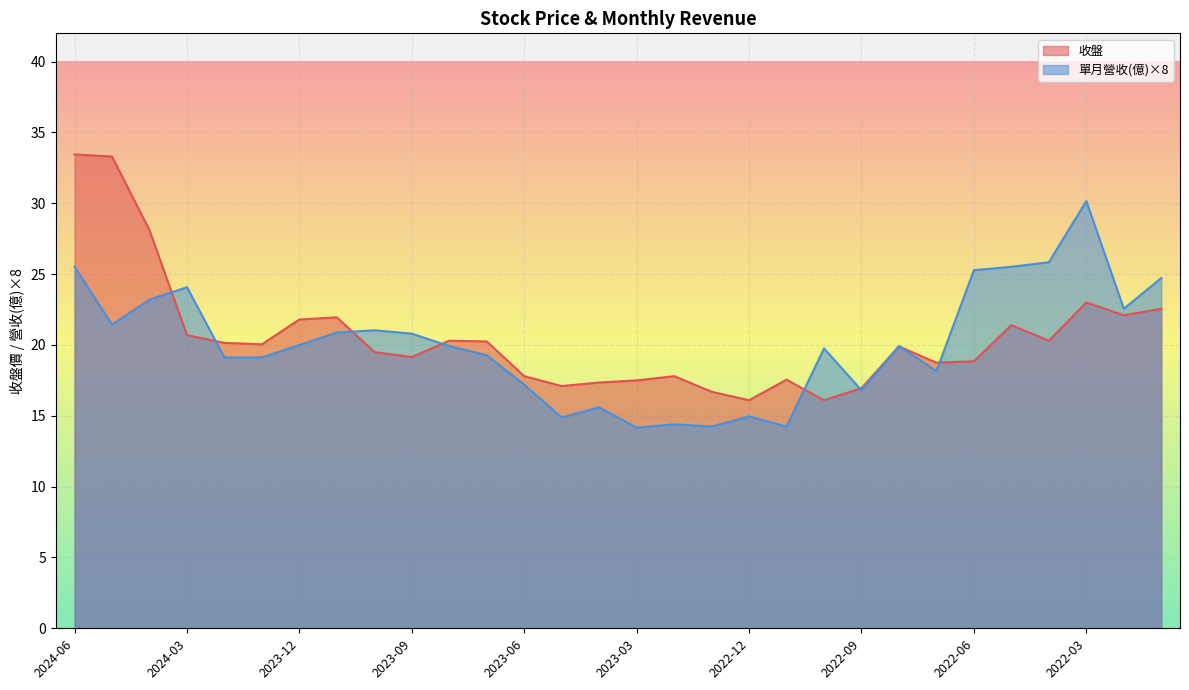

The 收盤 series shows 19.9 at 2022-08. True or false?

True